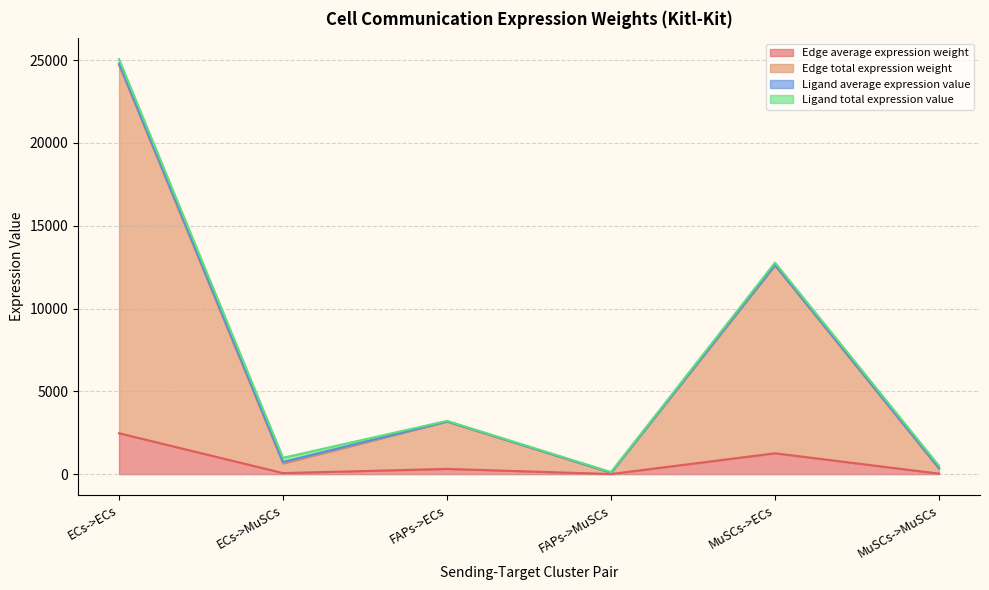

True or false: Edge average expression weight and Edge total expression weight cross at least once.

False